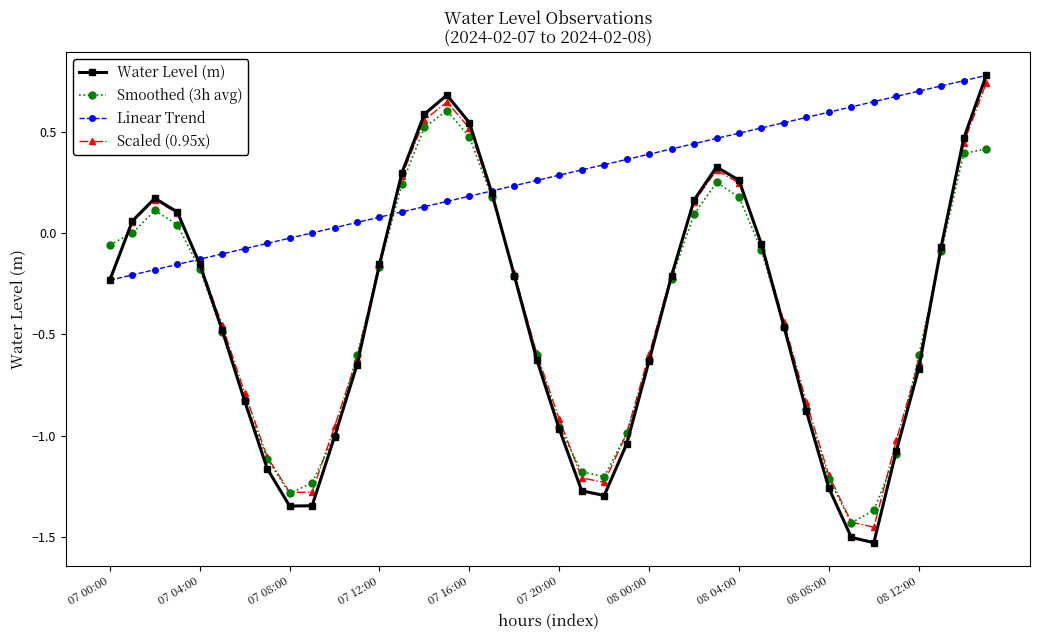

Which series has the largest total across all categories?

Linear Trend